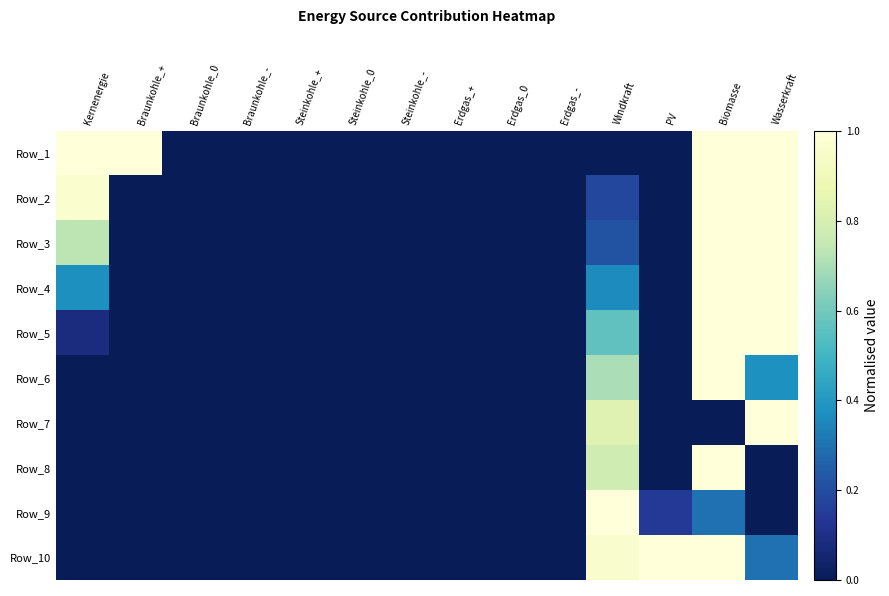

At Biomasse, list the series in order from largest to smallest.

Row_1, Row_2, Row_3, Row_4, Row_5, Row_6, Row_8, Row_10, Row_9, Row_7